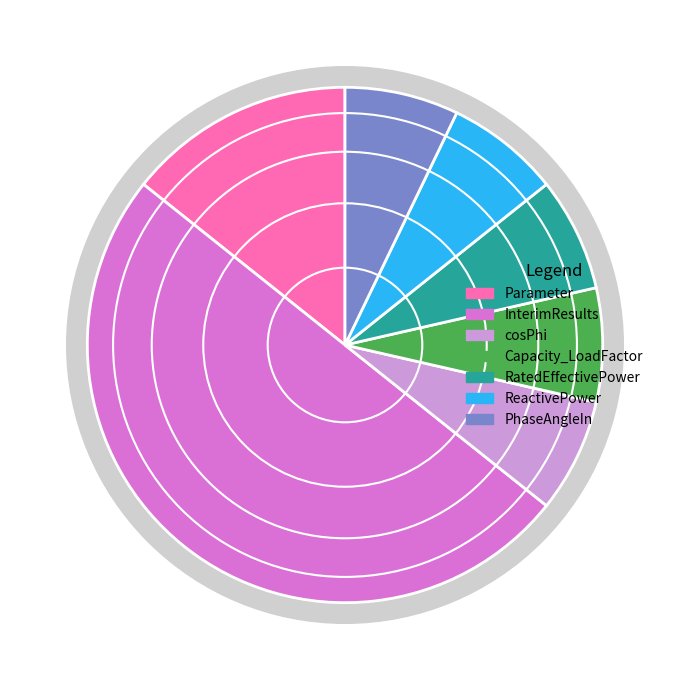

True or false: InterimResults accounts for 35% of the total.

False